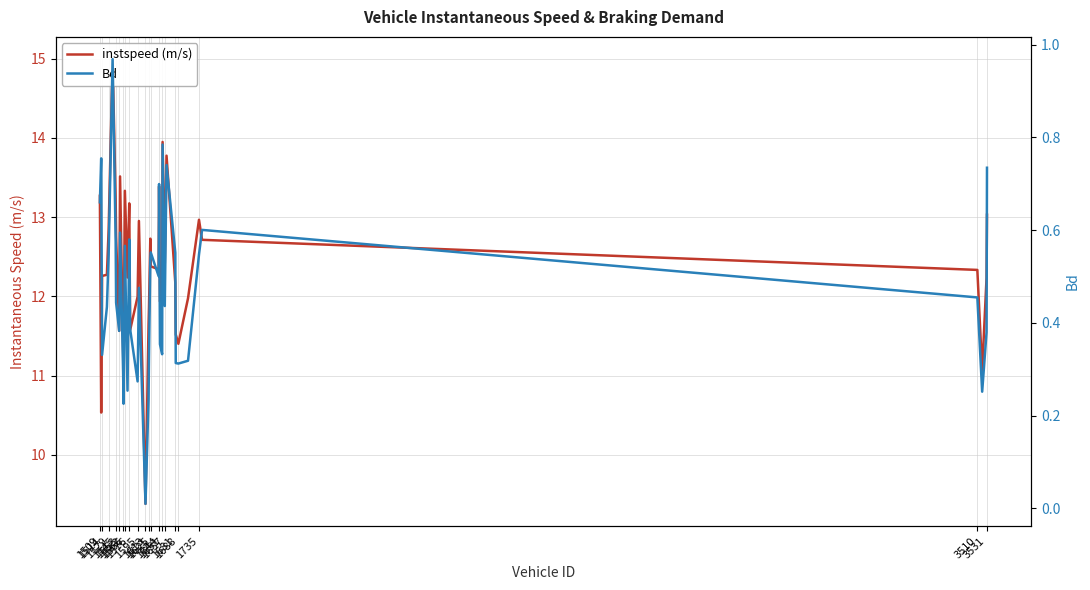

List the series in order of their peak value, lowest first.

Bd, instspeed (m/s)